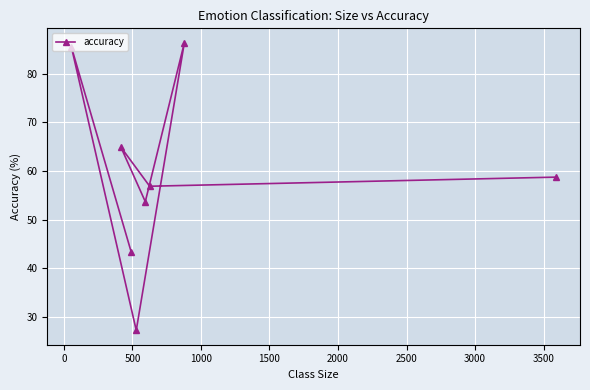

What is the value of the 3rd point from the left?

43.4